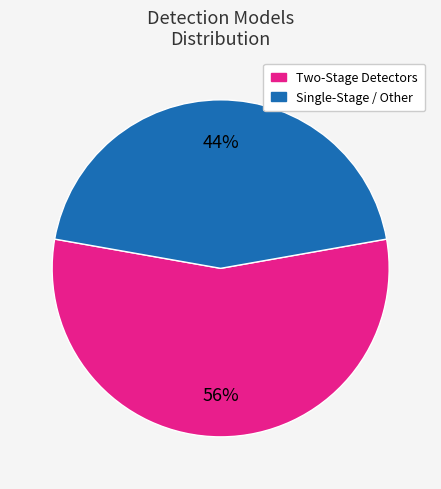

Do Single-Stage / Other and Two-Stage Detectors together represent more than half of the pie?

Yes